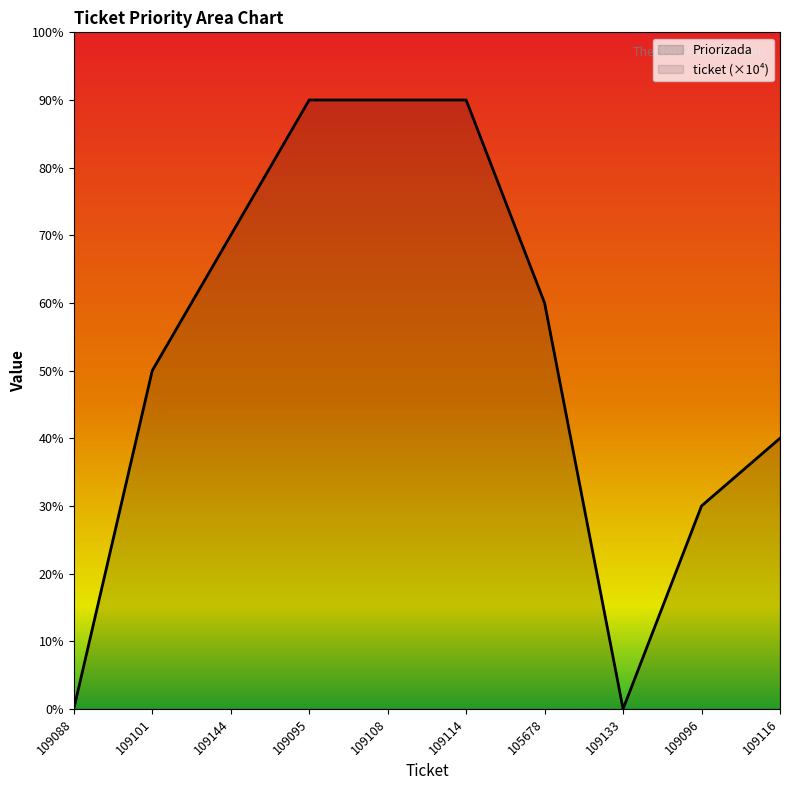

Rank the series by their maximum value, from highest to lowest.

ticket (×10⁴), Priorizada